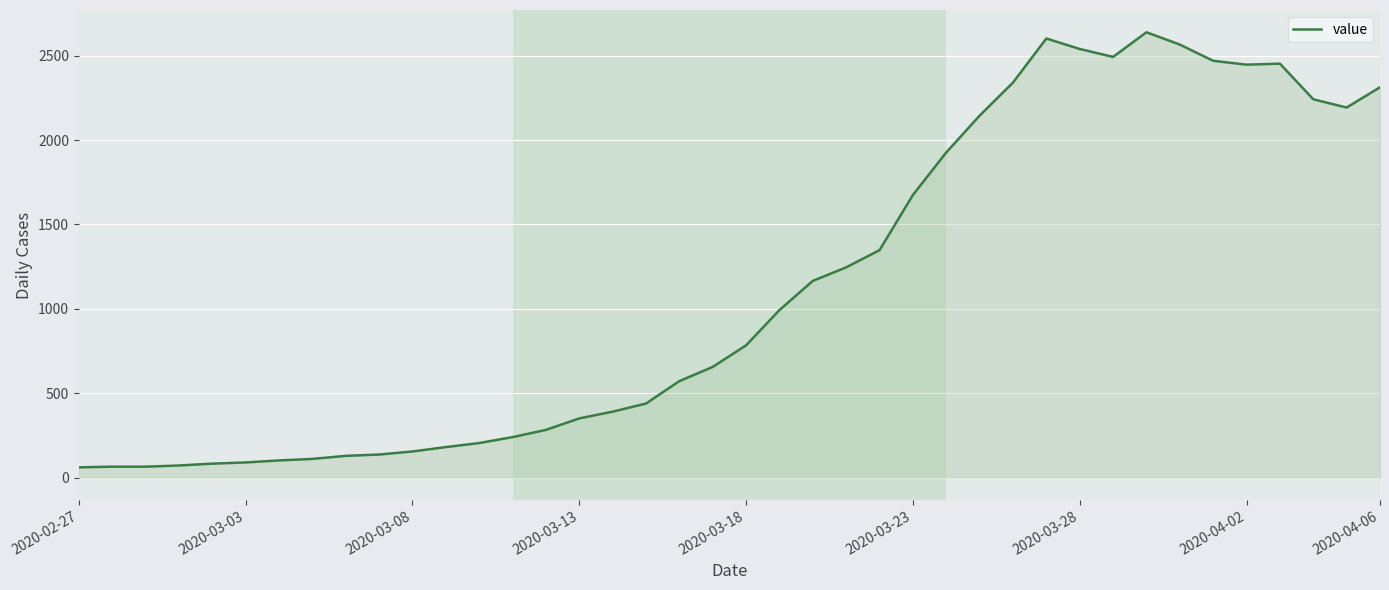

How many categories are shown in the chart?

40